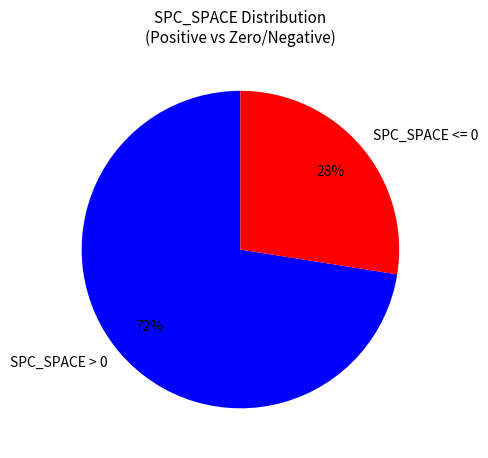

Rank the categories by value from lowest to highest.

SPC_SPACE <= 0, SPC_SPACE > 0